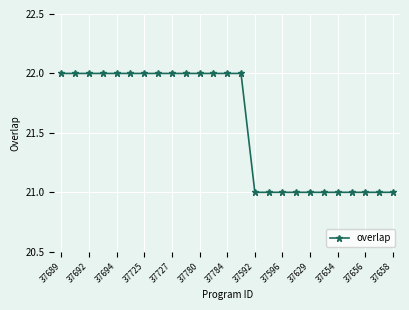

What is the difference between the maximum and second lowest values?

1